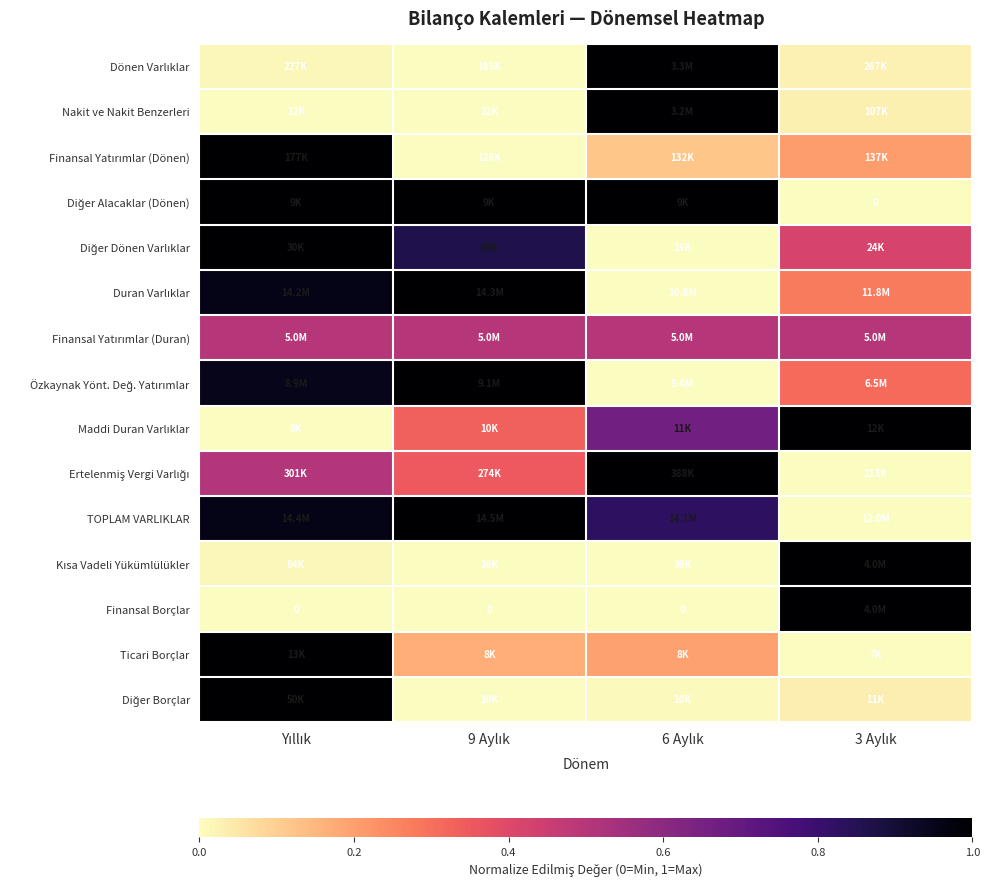

At 3 Aylık, list the series in order from smallest to largest.

Diğer Alacaklar (Dönen), Ertelenmiş Vergi Varlığı, TOPLAM VARLIKLAR, Ticari Borçlar, Dönen Varlıklar, Nakit ve Nakit Benzerleri, Diğer Borçlar, Finansal Yatırımlar (Dönen), Duran Varlıklar, Özkaynak Yönt. Değ. Yatırımlar, Diğer Dönen Varlıklar, Finansal Yatırımlar (Duran), Maddi Duran Varlıklar, Kısa Vadeli Yükümlülükler, Finansal Borçlar